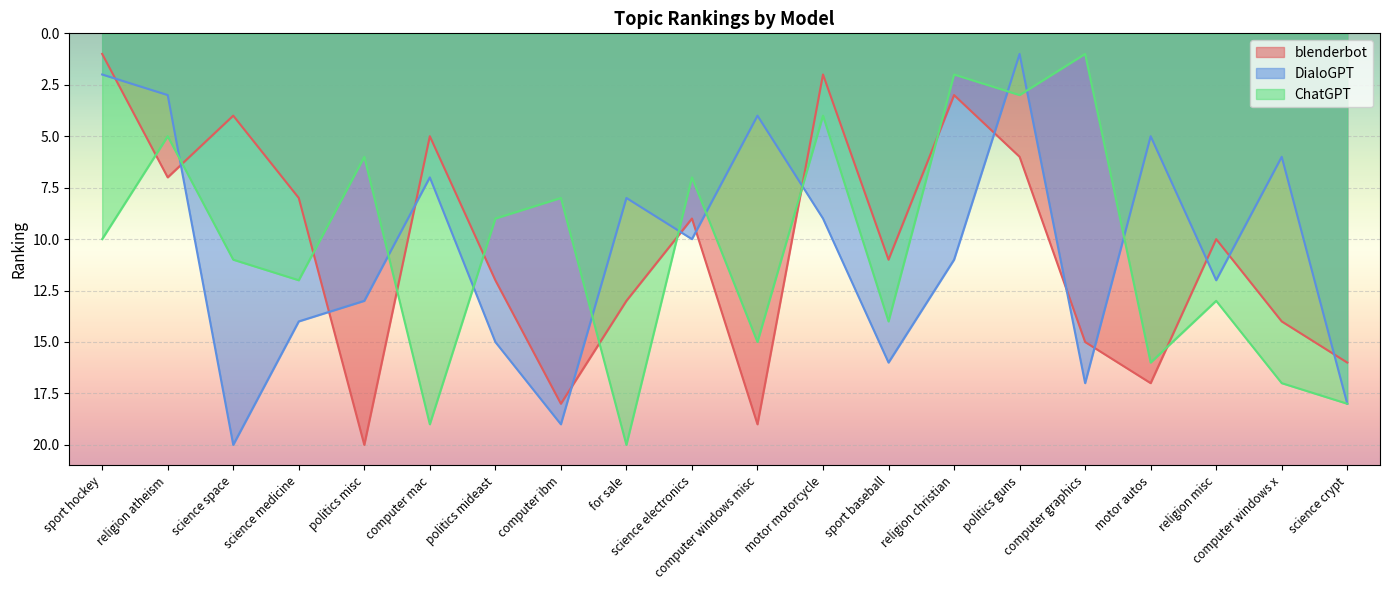

Count the number of categories in the chart.

20